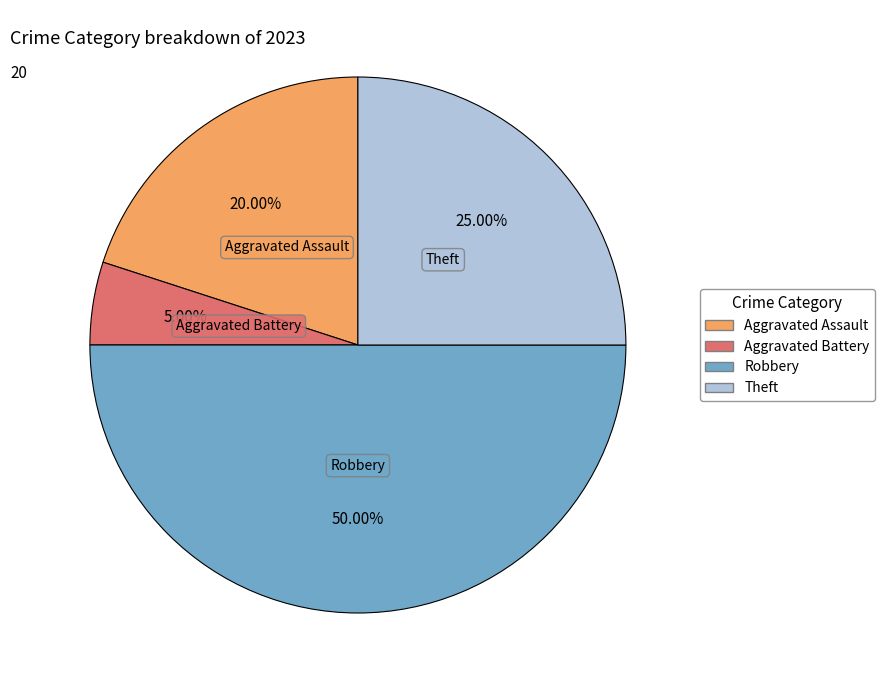

Is Theft the majority of the pie?

No